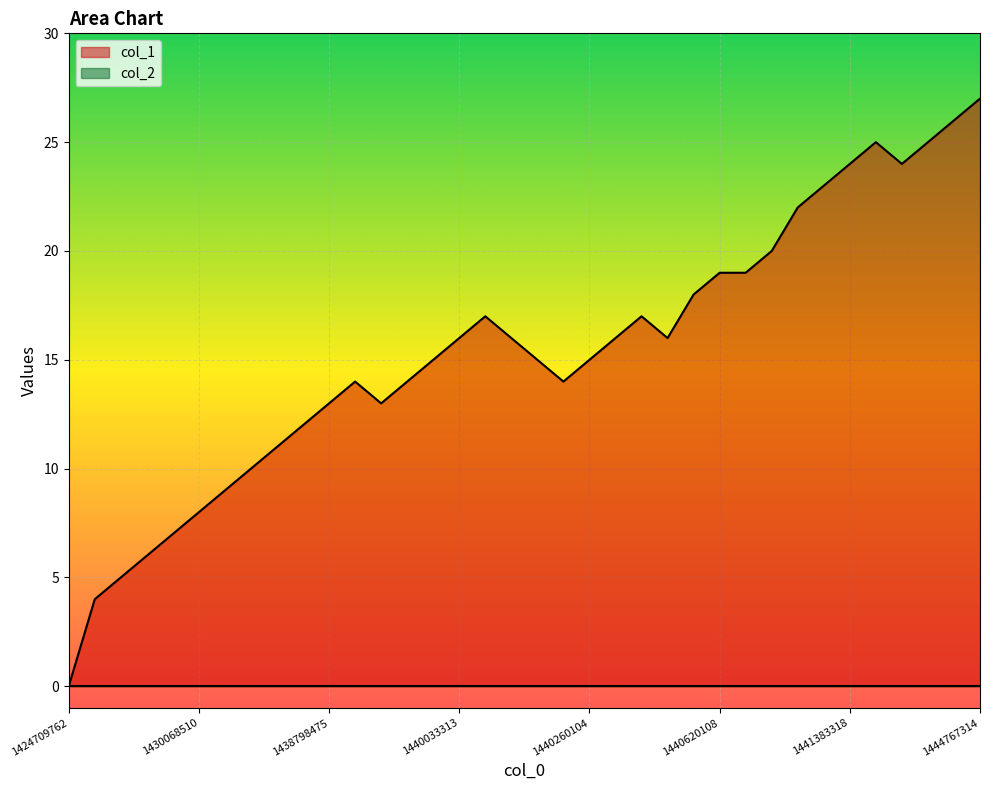

The chart shows a value of 13 at 1438798475. True or false?

True